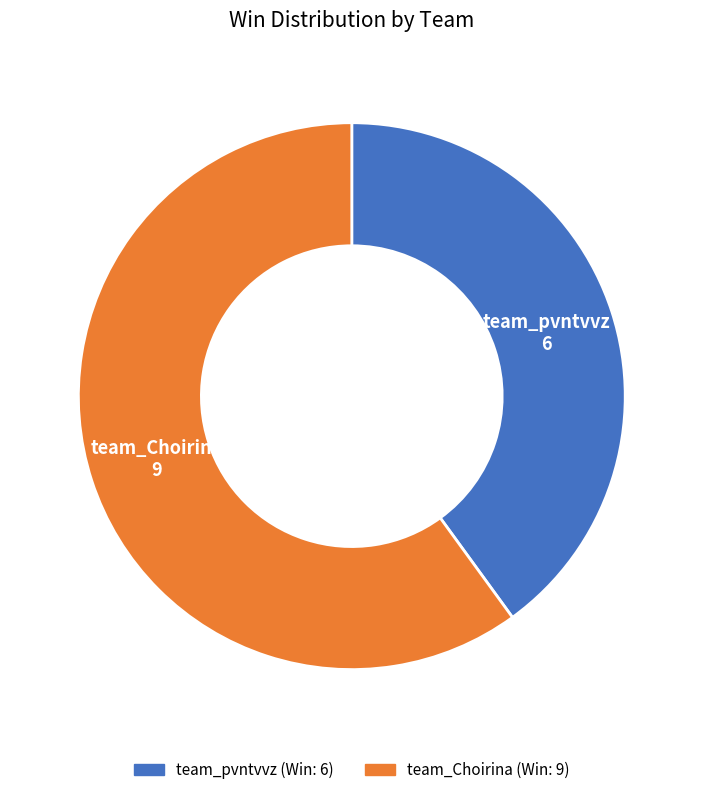

Which category has the biggest portion of the pie?

team_Choirina